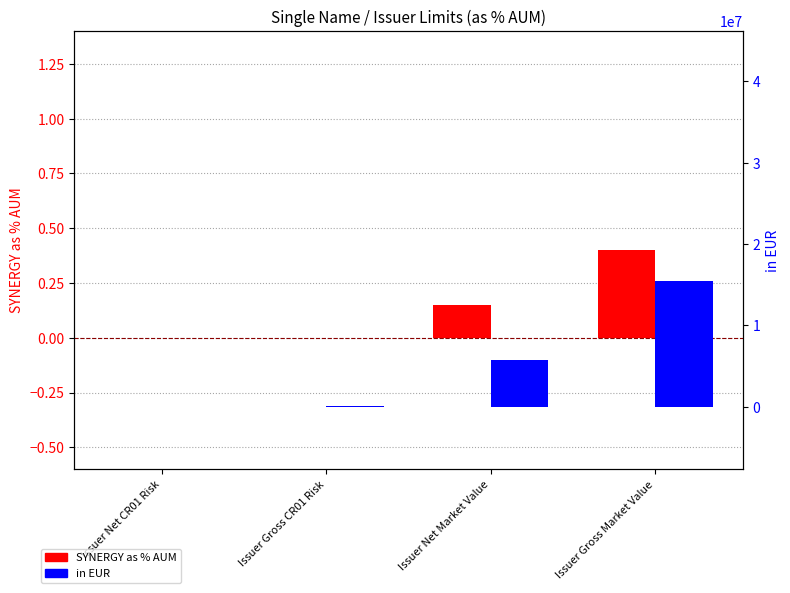

Are the bars grouped side by side (vs. stacked)?

Yes